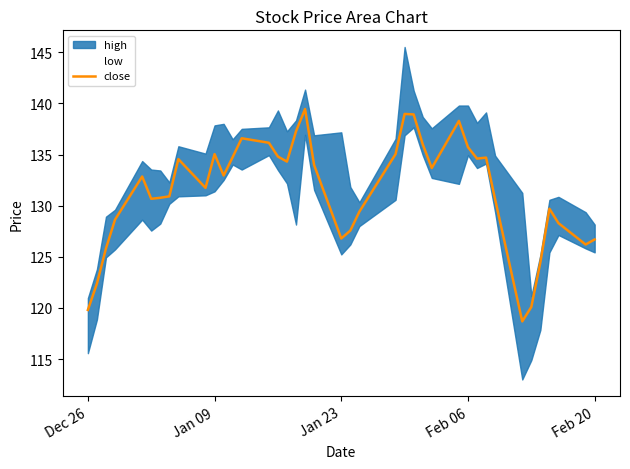

Does the chart display data point markers on the line(s)?

No